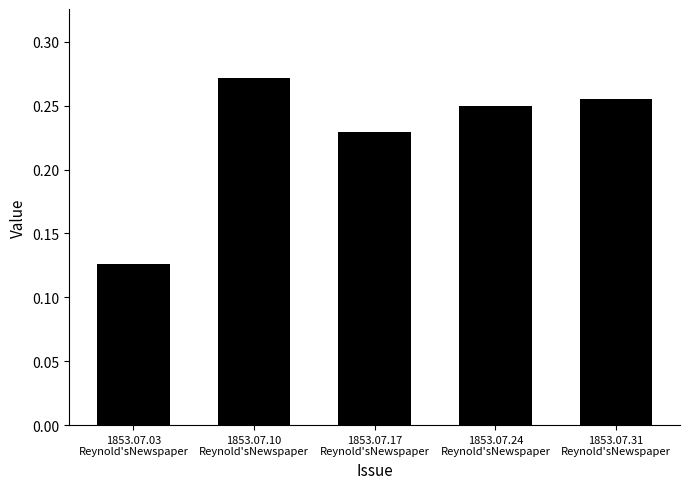

What is the label of the 4th bar from the right?

1853.07.10
Reynold'sNewspaper